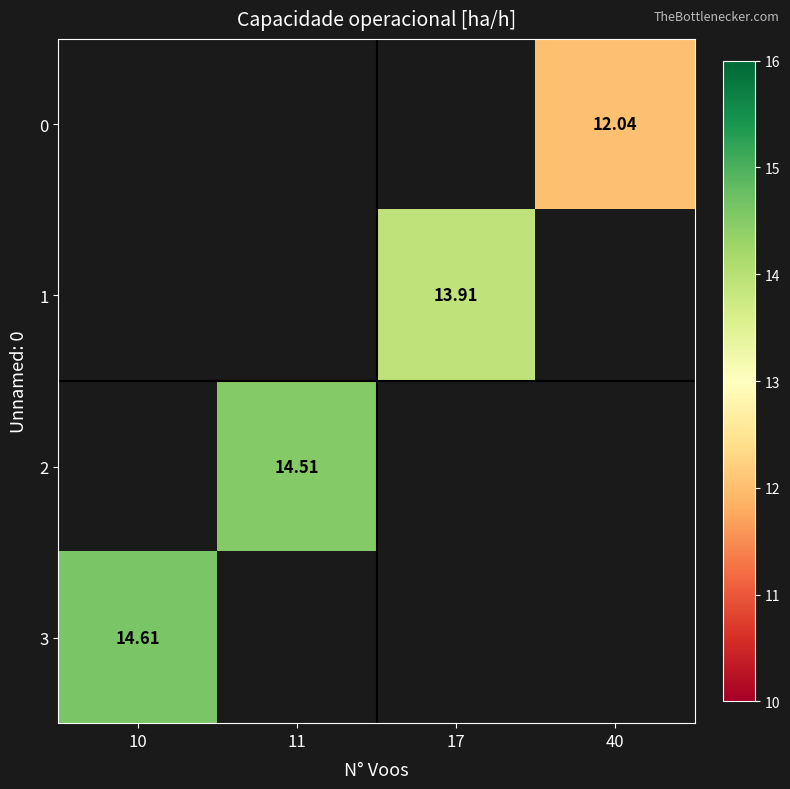

Between 10 and 40, which series saw the biggest shift?

3